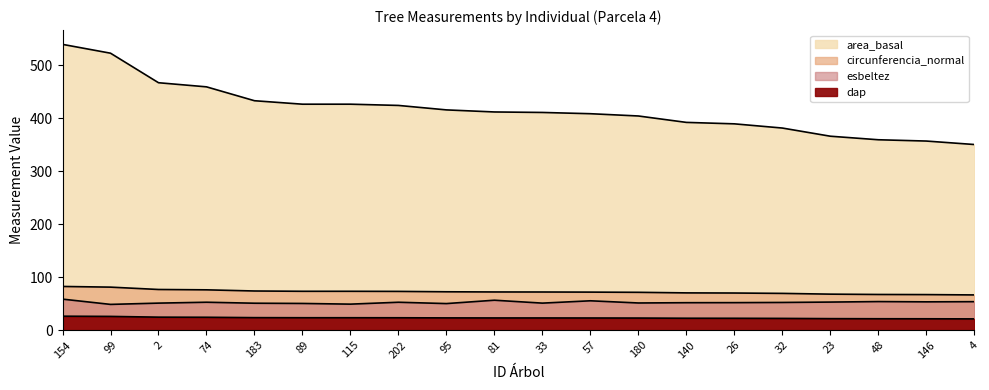

Count the number of data series in this chart.

4